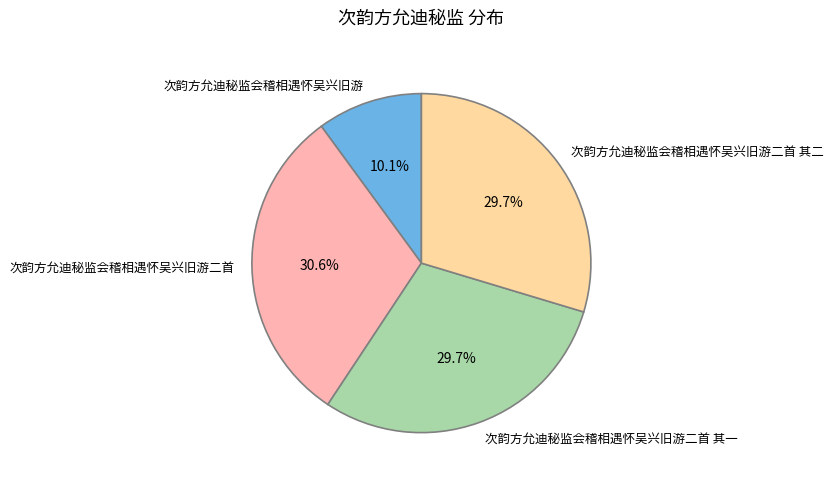

What is the ratio of the value at 次韵方允迪秘监会稽相遇怀吴兴旧游 to the value at 次韵方允迪秘监会稽相遇怀吴兴旧游二首 其二?

0.3